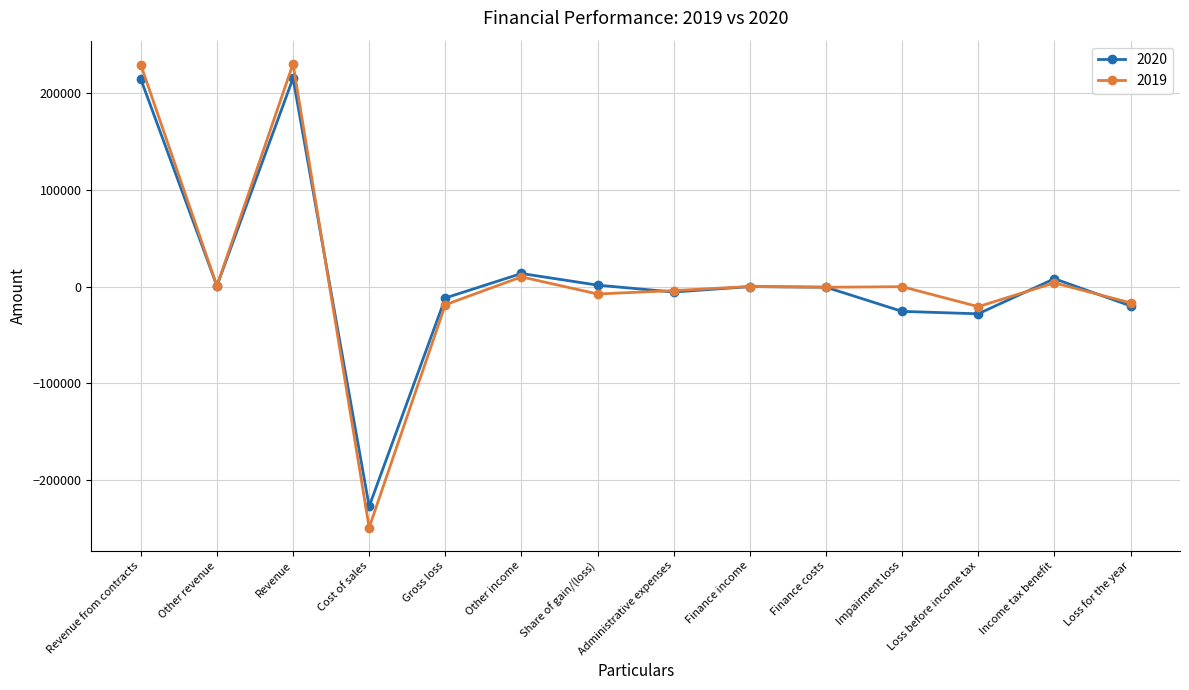

Is this an area chart (filled region under the line)?

No